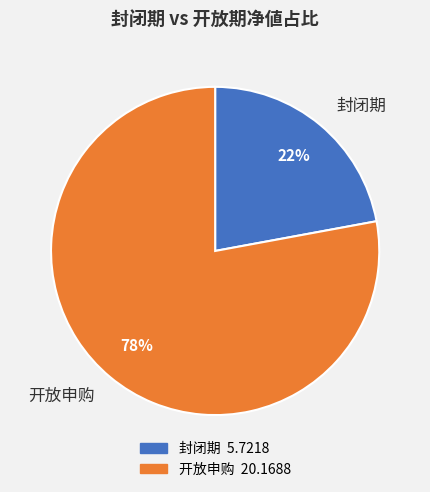

Is the sum of 开放申购 and 封闭期 greater than half?

Yes